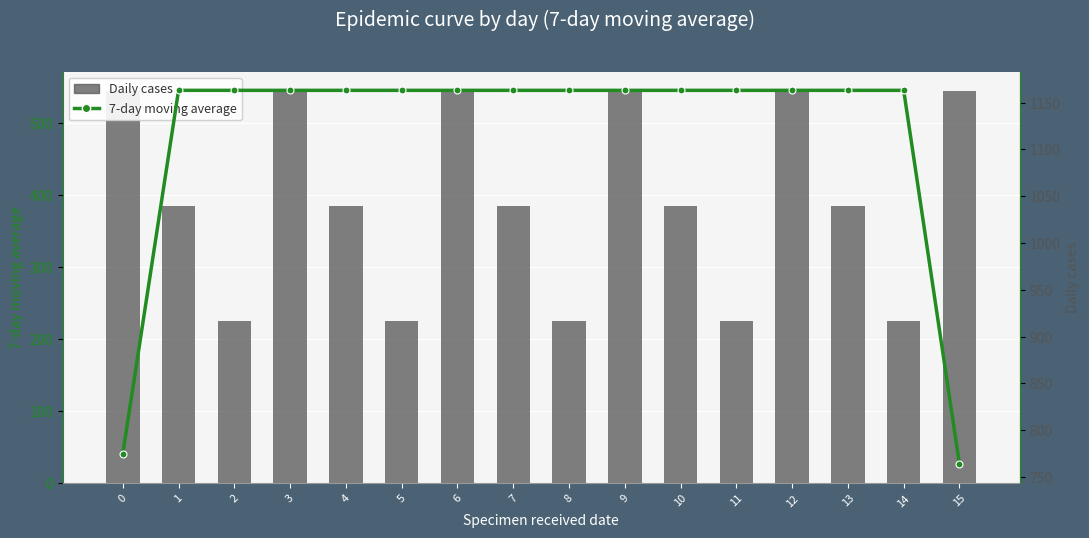

Is the value of Daily cases at 13 greater than the value of 7-day moving average at 1?

No